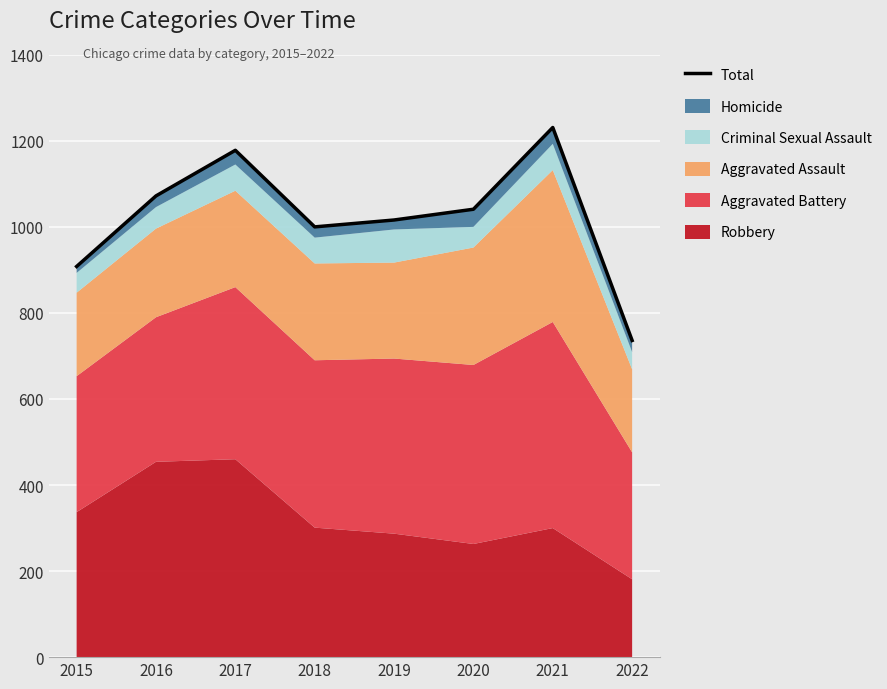

Where is the first local maximum?

2017